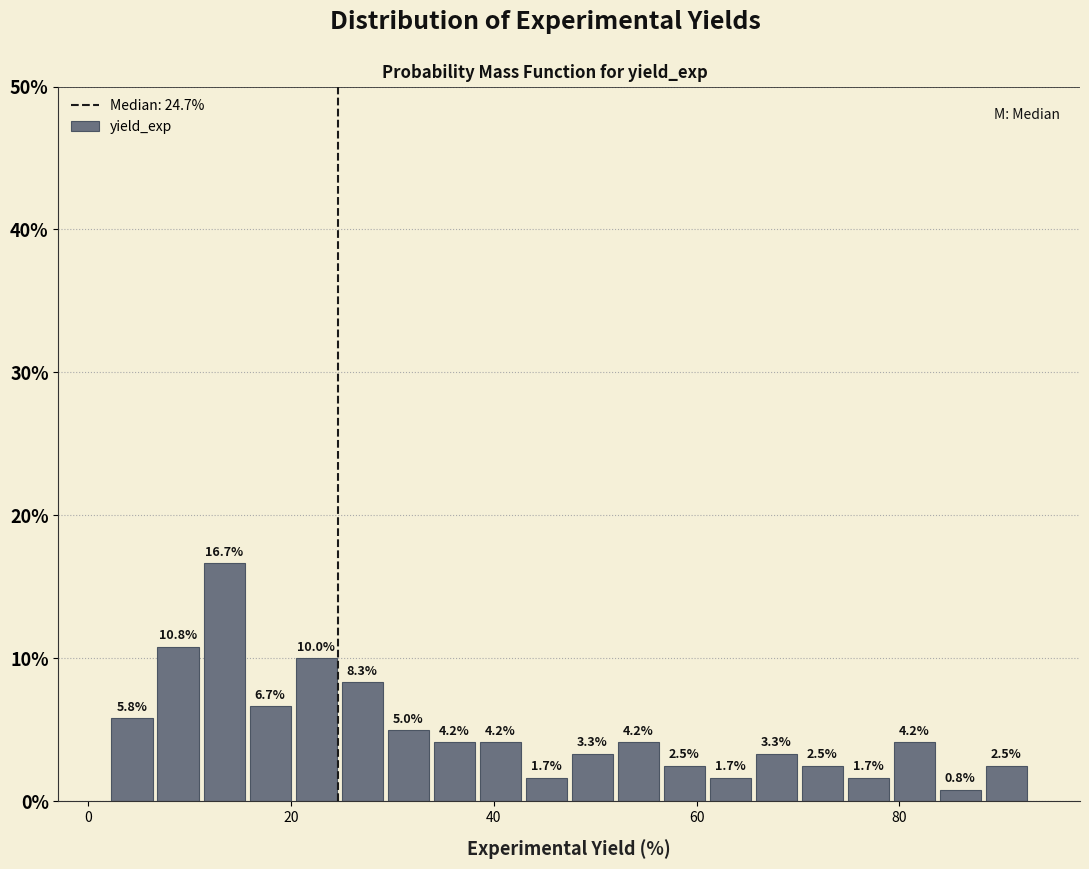

Read against the x-axis, roughly where is the centre of the tallest bar?

14